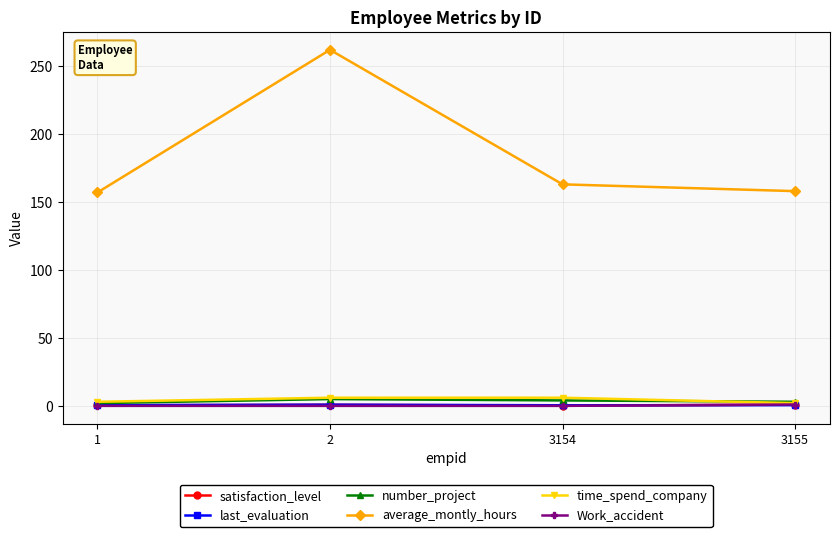

What is the maximum value for number_project?

5.0